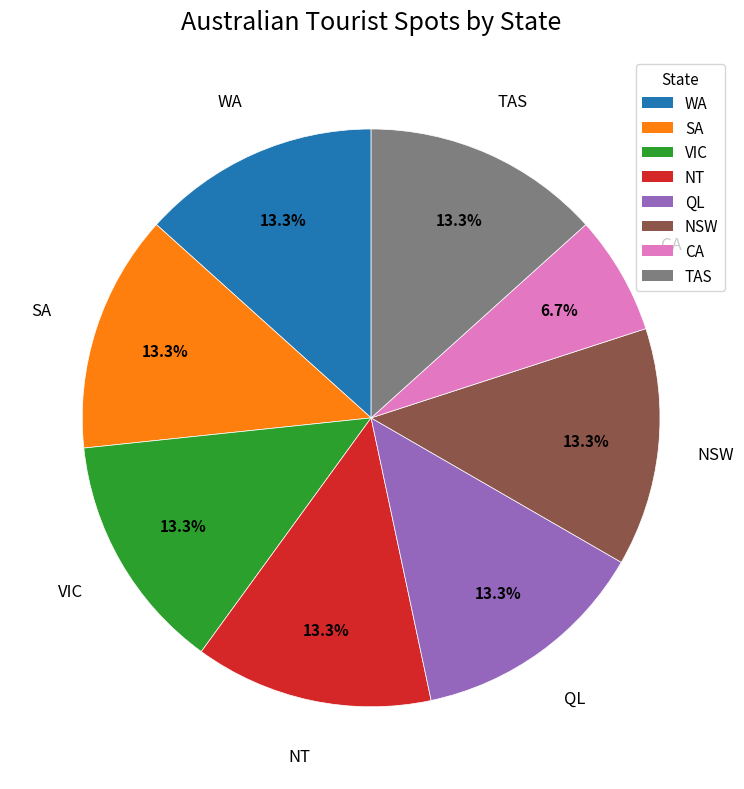

Does TAS account for over 50% of the chart?

No